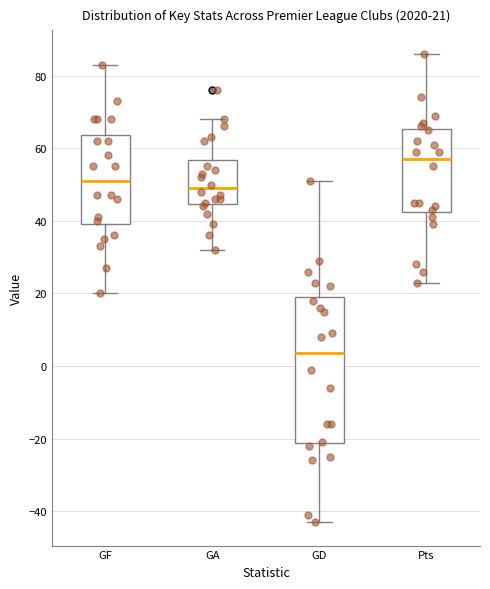

Comparing the boxes themselves (not the whiskers), which one is the tallest?

GD